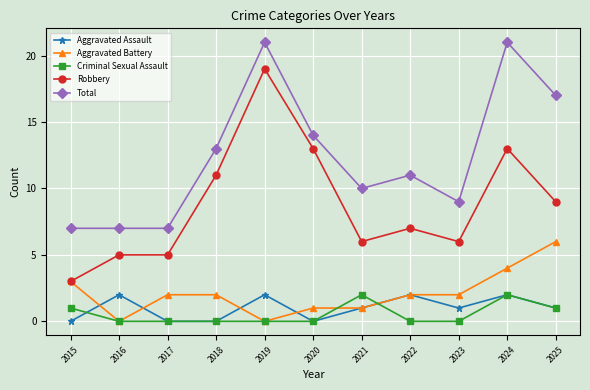

Which series changed the most between 2015 and 2025?

Total